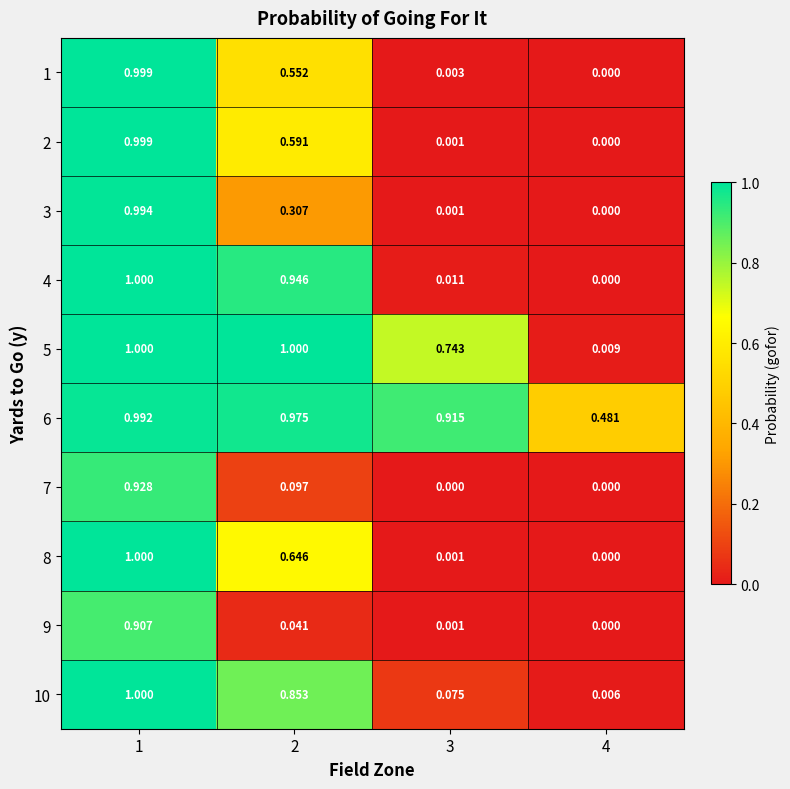

Count the number of data series in this chart.

10